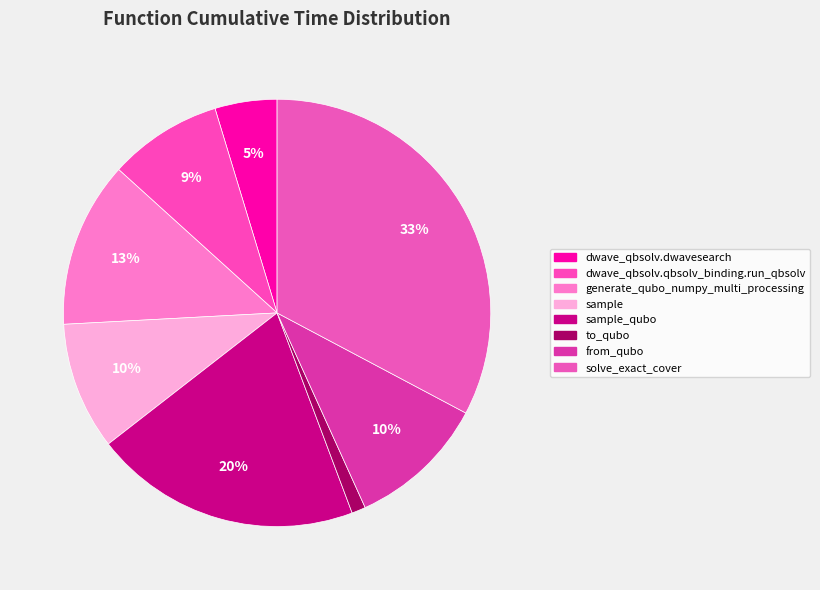

Count the number of slices in the pie.

8